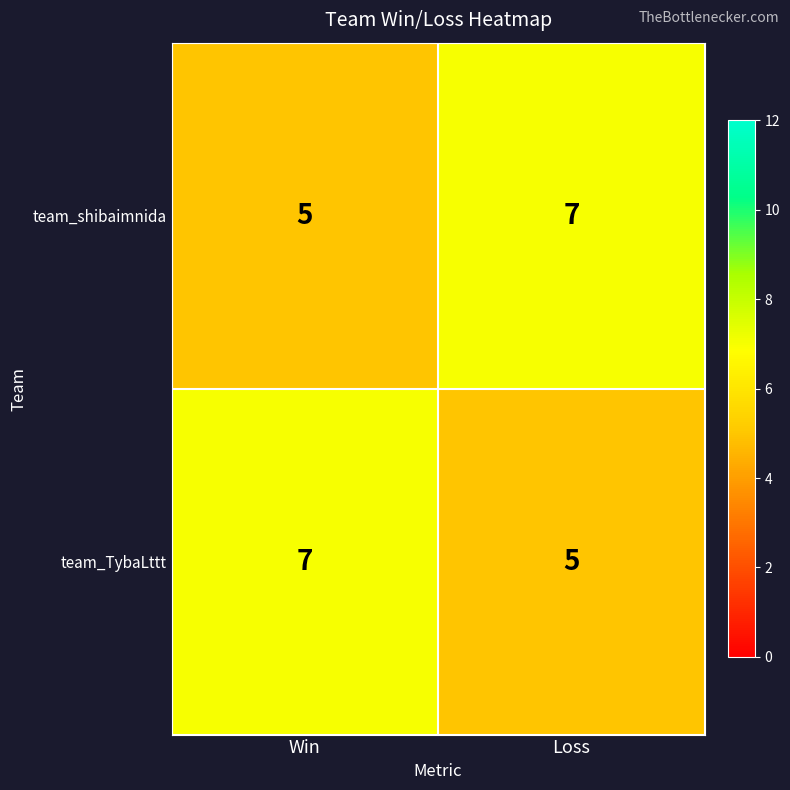

What is the maximum value shown in the chart?

7